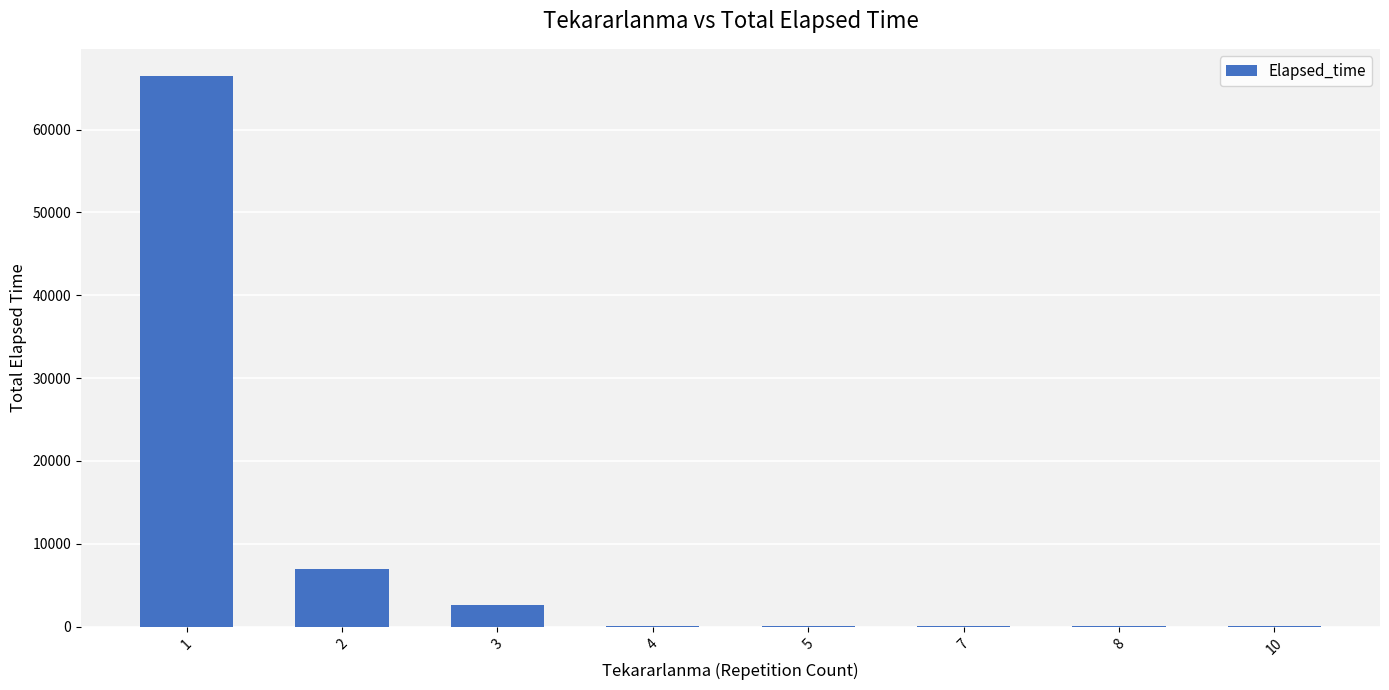

What is the greatest value displayed?

66427